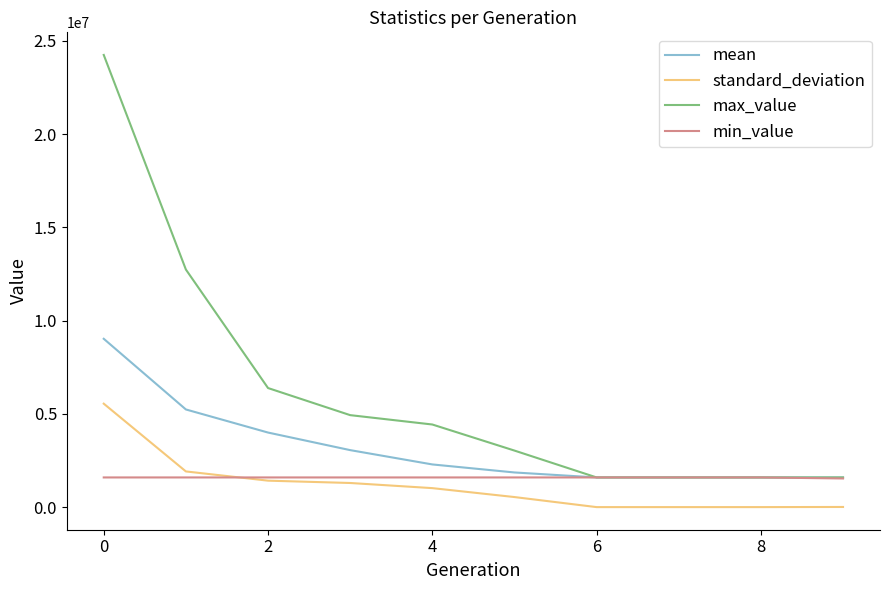

True or false: standard_deviation and max_value cross at least once.

False